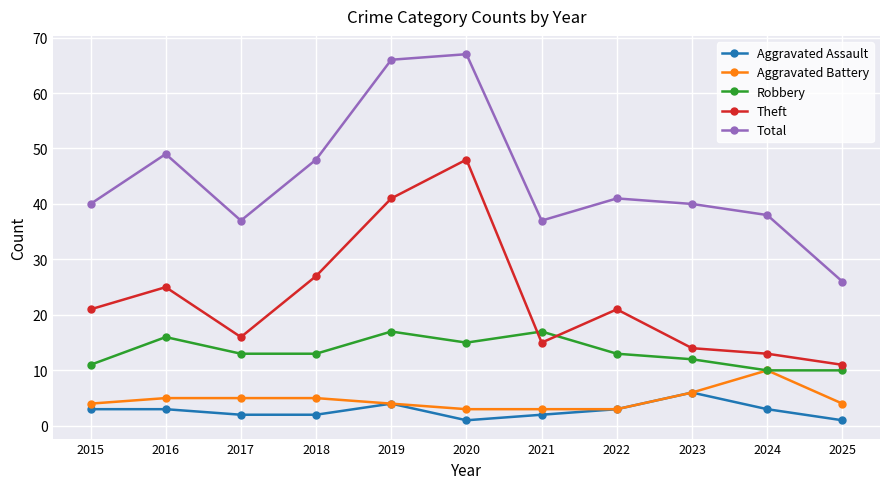

What are all the series names shown in the legend?

Aggravated Assault, Aggravated Battery, Robbery, Theft, Total